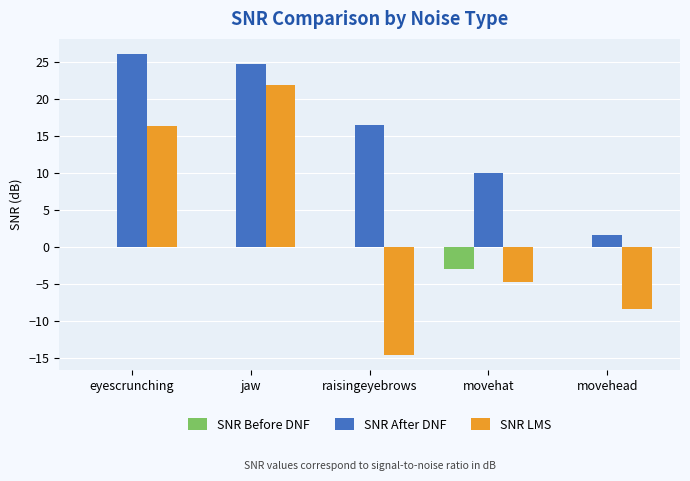

What is the sum of all SNR After DNF values?

78.8